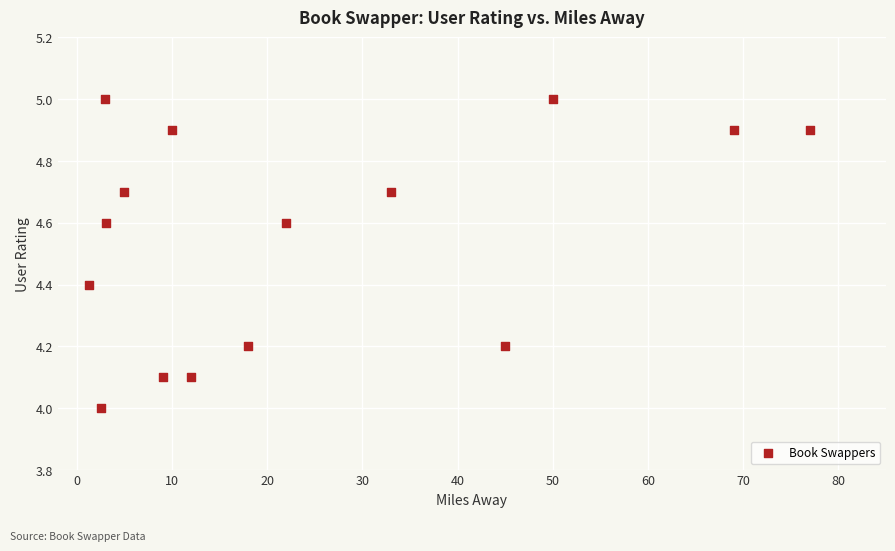

What is the range of X values (max minus min)?

75.7